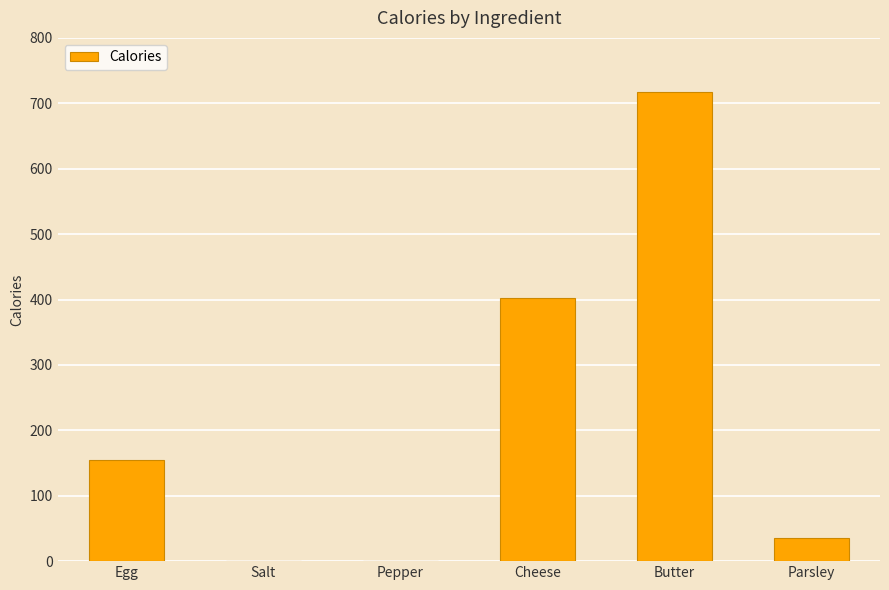

Reading left to right, transcribe all the data shown in this chart.

Egg=155	Salt=0	Pepper=0	Cheese=402	Butter=717	Parsley=36